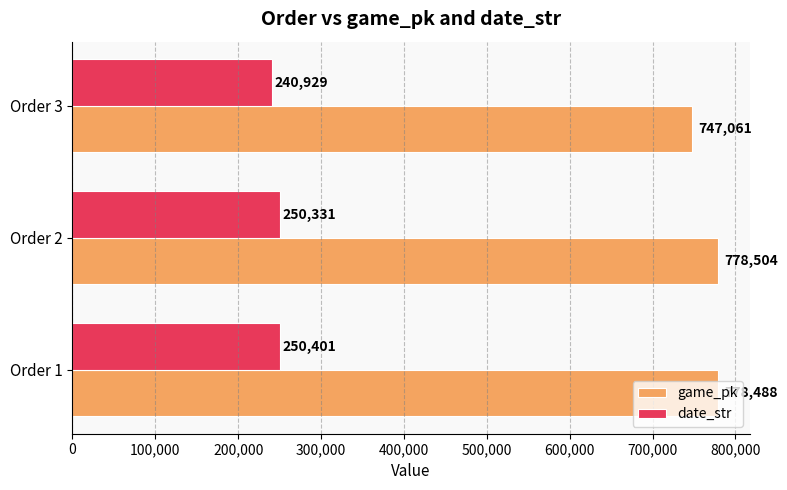

What is the difference between the second highest and minimum values in the game_pk series?

31427